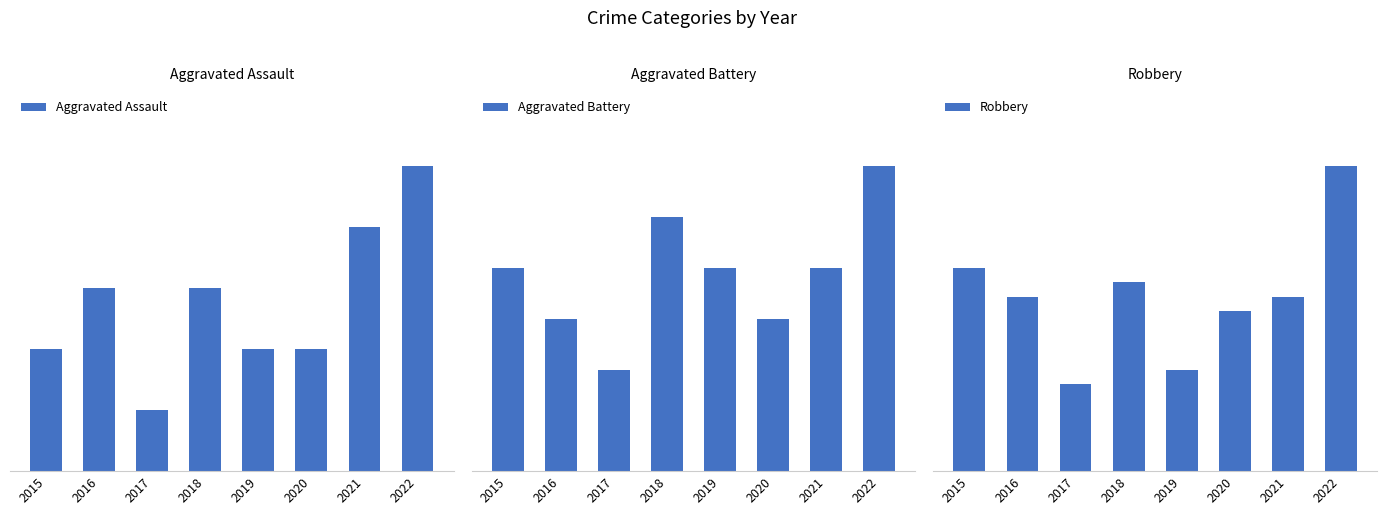

Are the bars grouped side by side (vs. stacked)?

Yes